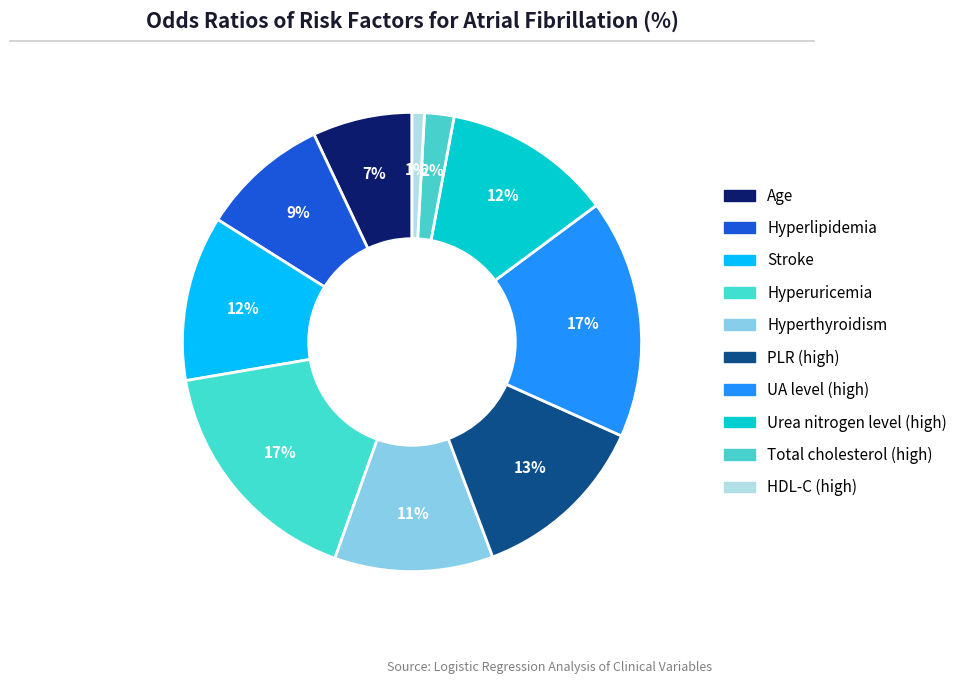

Is there any slice that represents more than half of the pie?

No